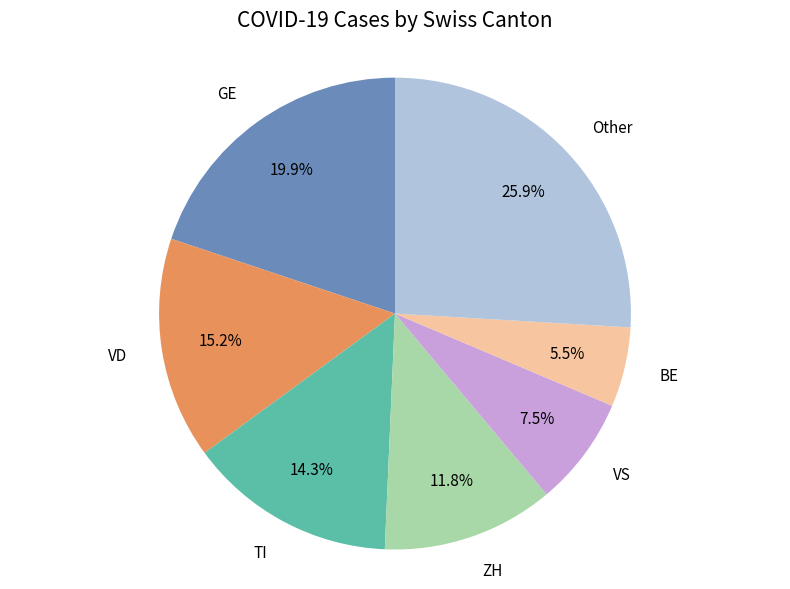

What portion of the pie excludes TI?

85.7%